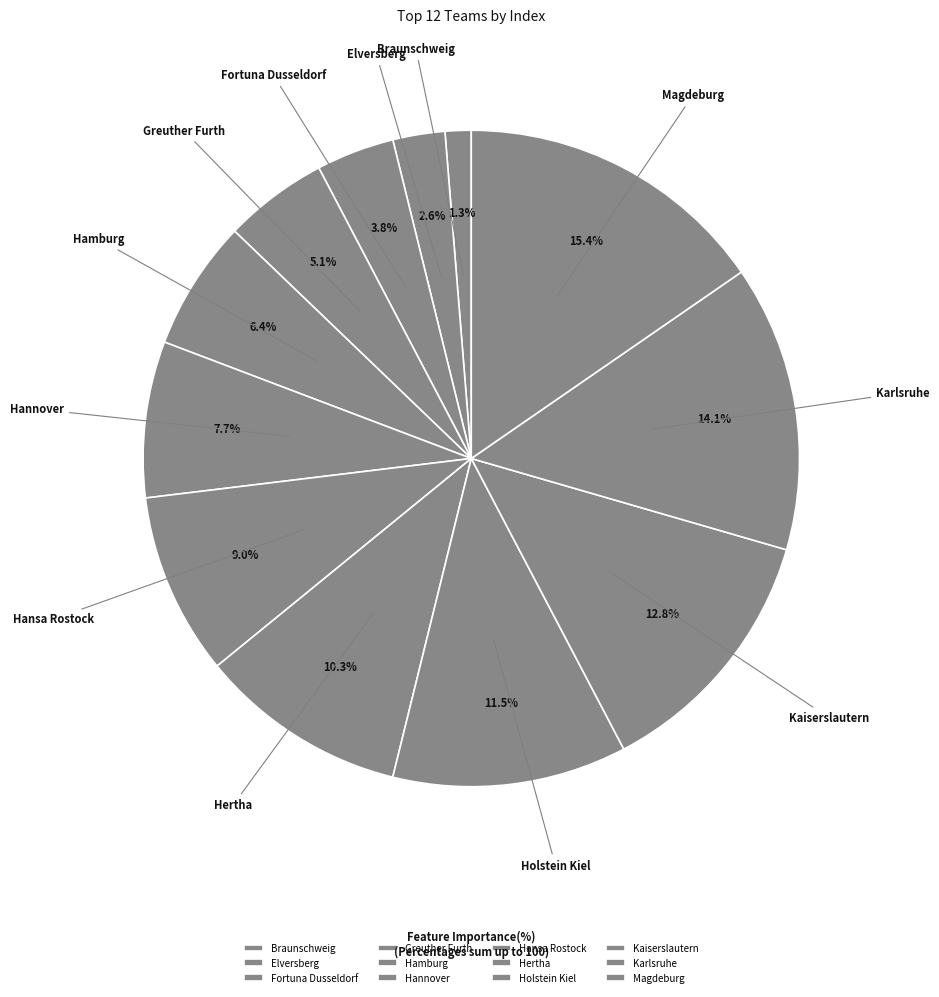

To the nearest percent, what is the difference between the largest and smallest slice percentages?

14%